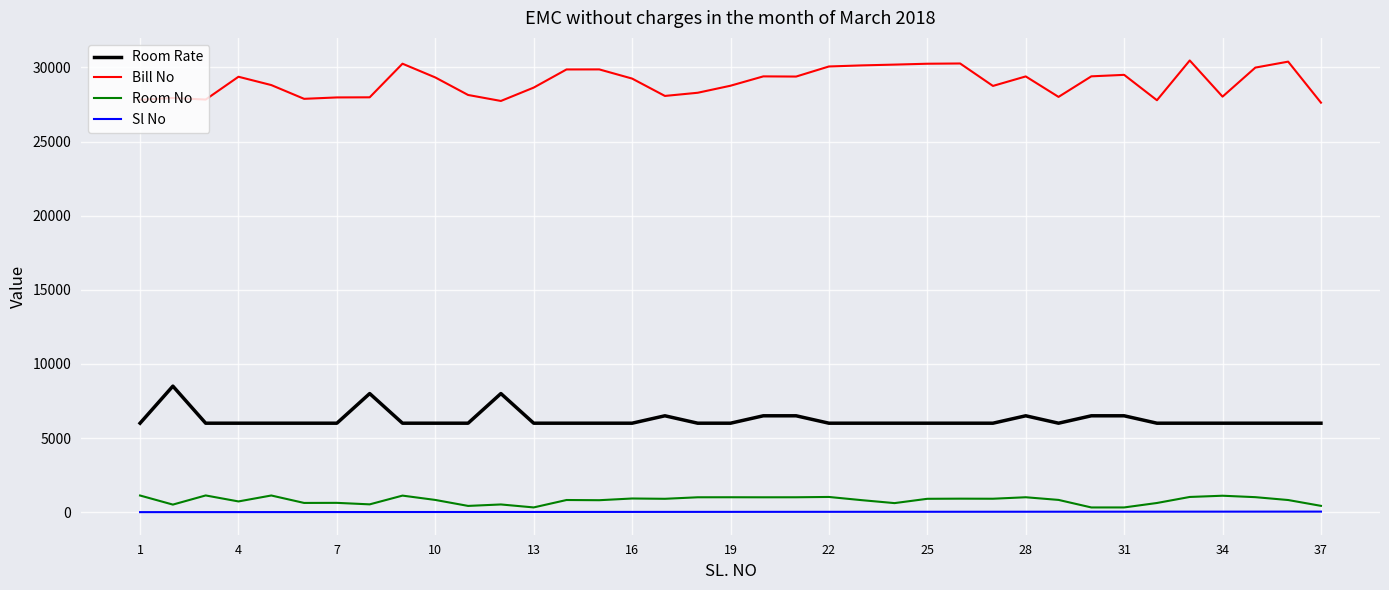

Which series has the largest range (max minus min)?

Bill No